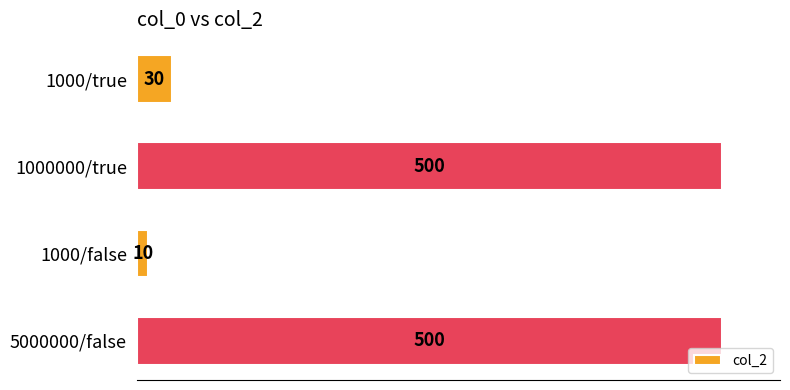

How many bars are there in total?

4